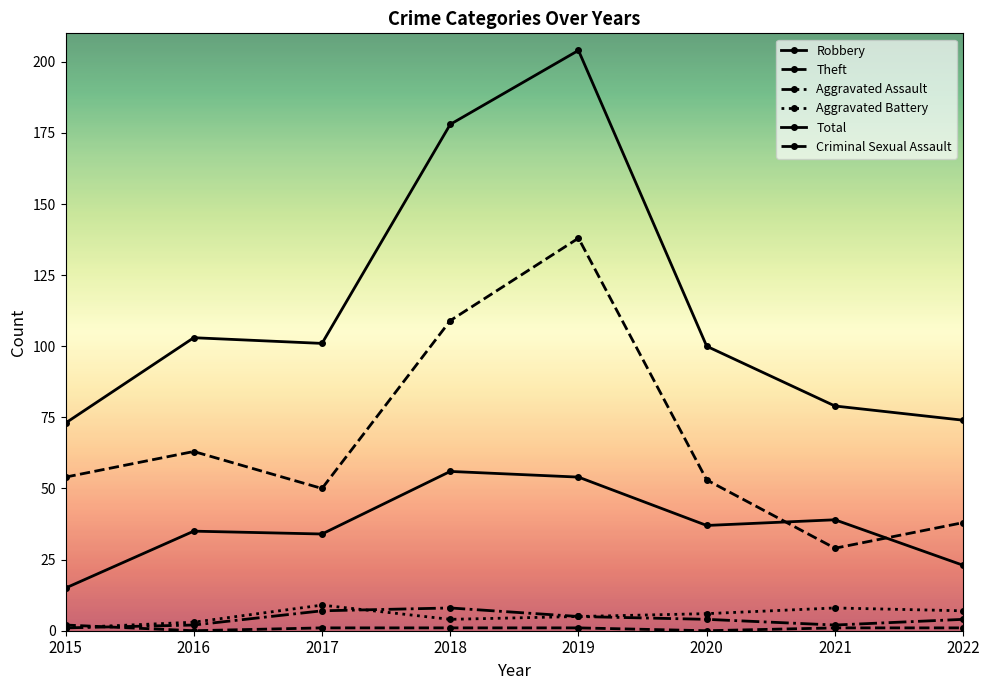

What is the value of the Theft point at the 6th from the left?

53